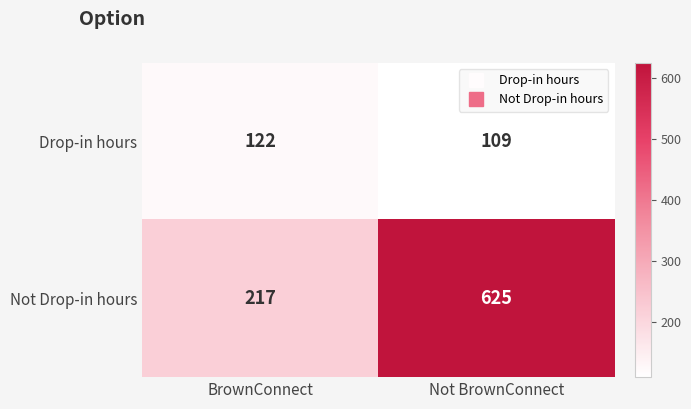

At which category is the sum across all series the highest?

Not BrownConnect